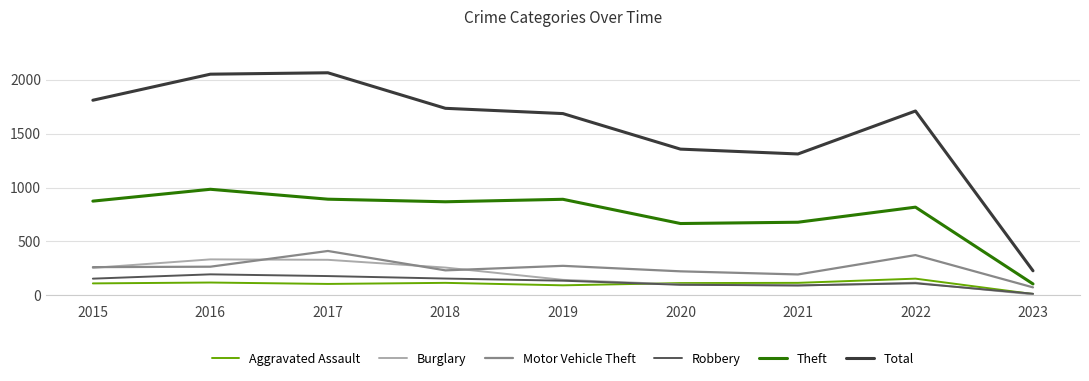

True or false: Burglary and Theft cross at least once.

False